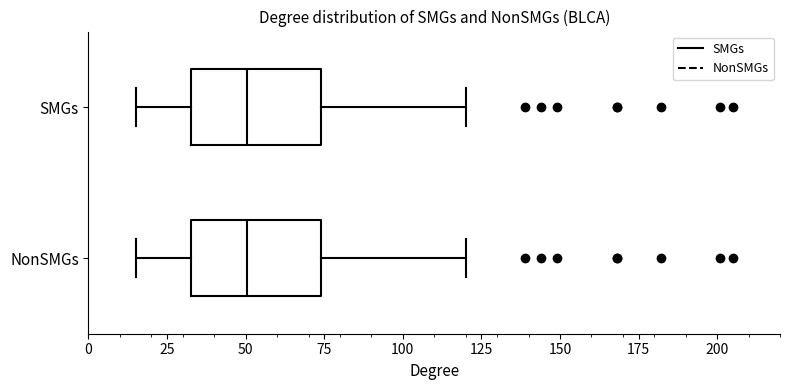

Where is the right edge of the box for NonSMGs on the x-axis? The values are not printed on the chart, so give them approximately, as read against the axis.

75